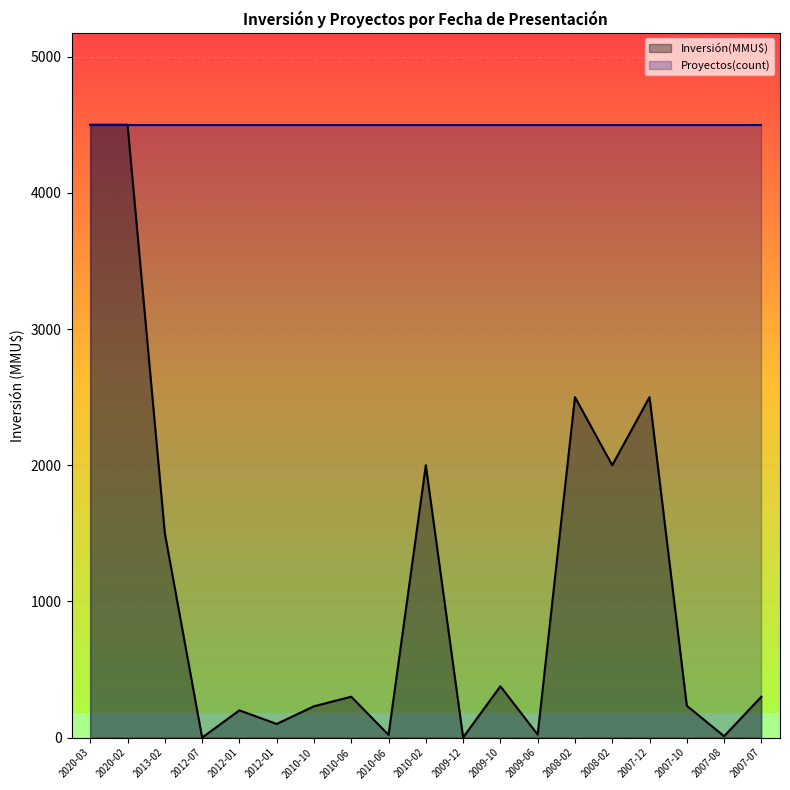

The chart shows a value of 300 at 2007-07. True or false?

True